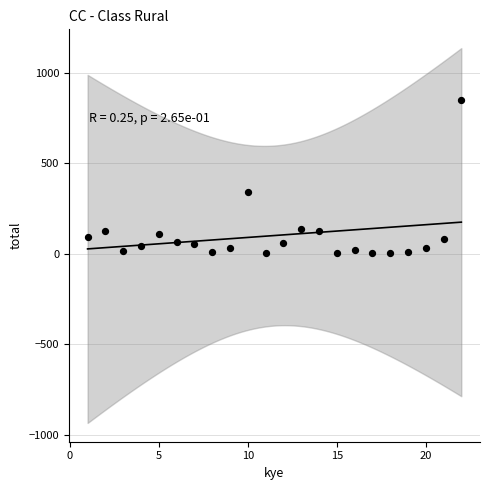

What Y value in the scatter plot is closest to 427?

340